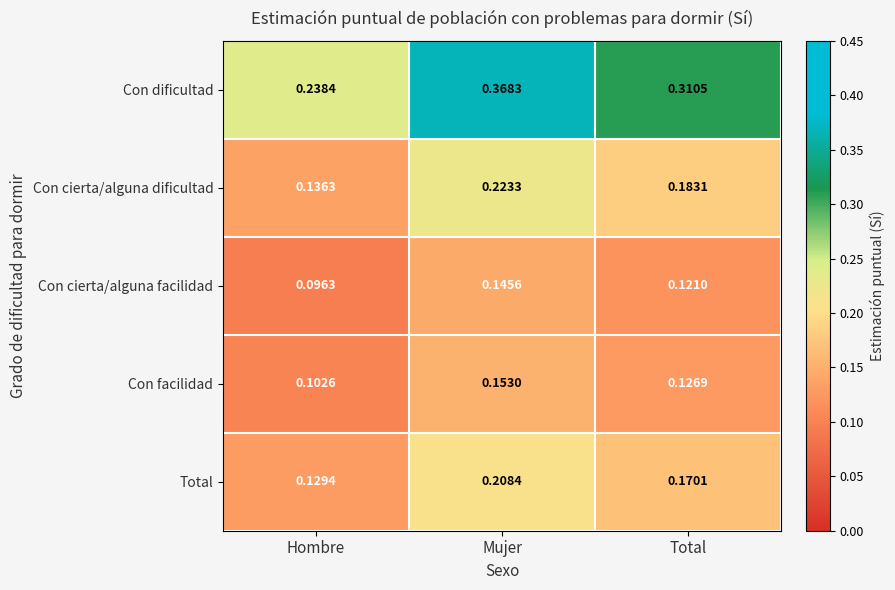

Is the value of Total at Mujer greater than the value of Con cierta/alguna facilidad at Mujer?

Yes